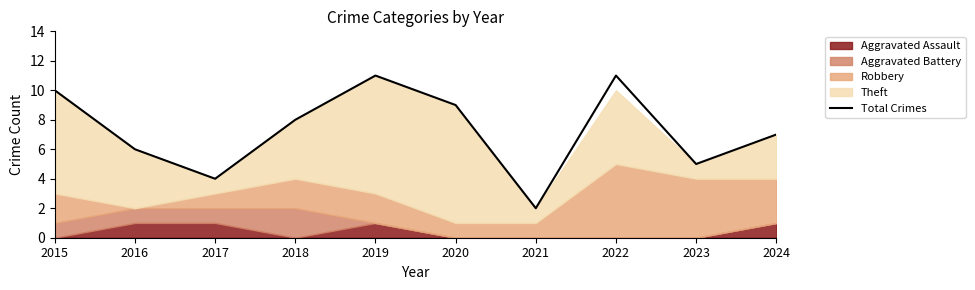

The Total Crimes series shows 7 at 2024. True or false?

True